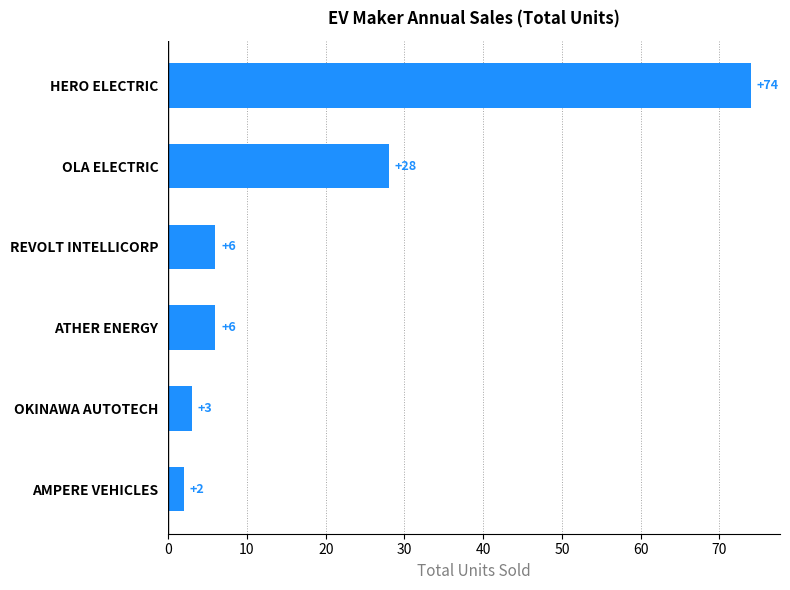

Are the bars grouped side by side (vs. stacked)?

No